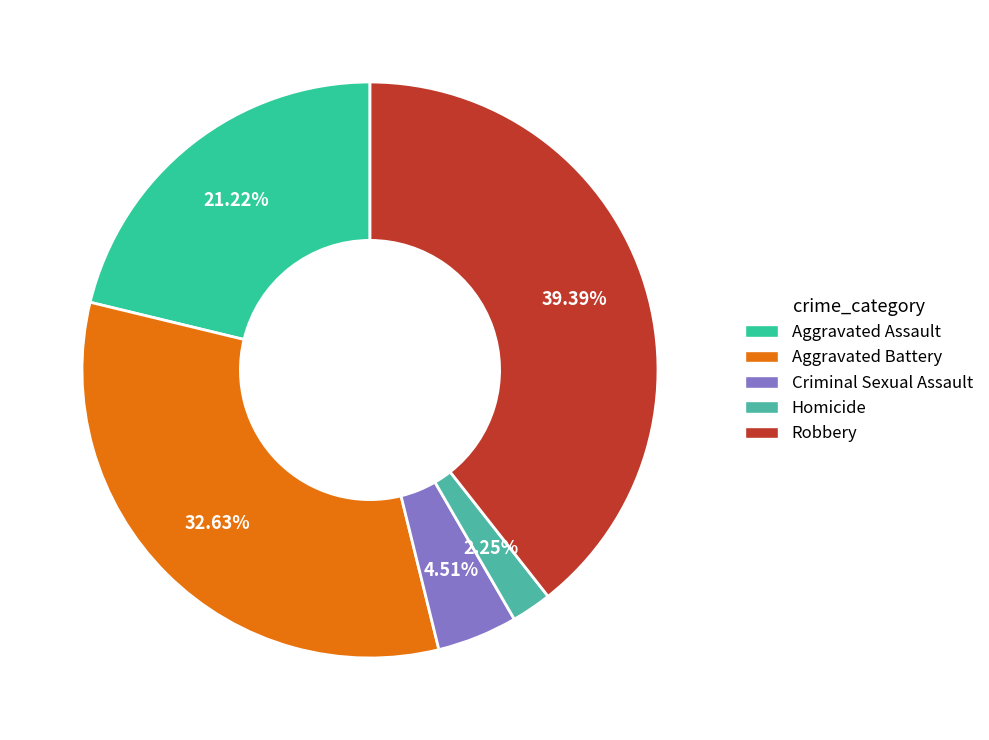

Rank the categories by value from highest to lowest.

Robbery, Aggravated Battery, Aggravated Assault, Criminal Sexual Assault, Homicide